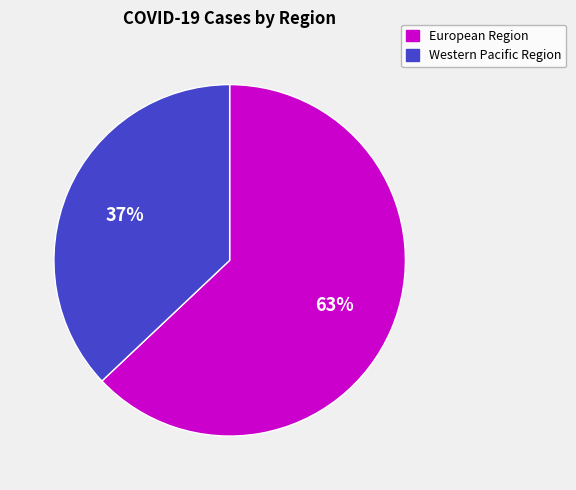

Is there any slice that represents more than half of the pie?

Yes